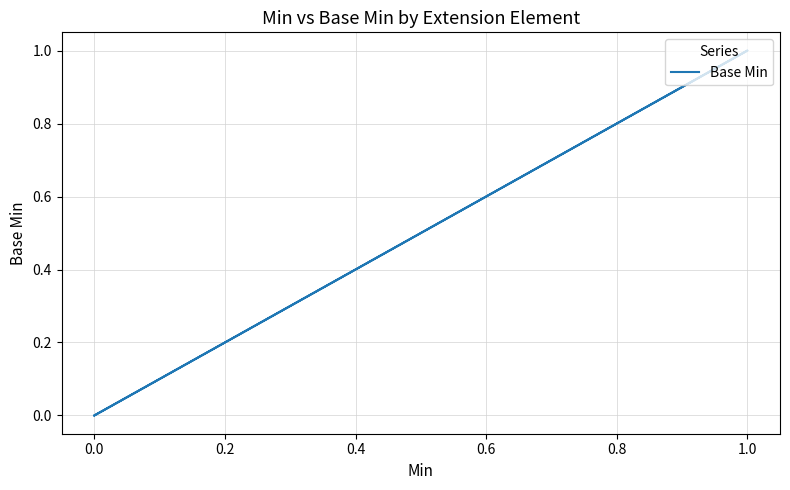

How many values are between 0 and 1?

5